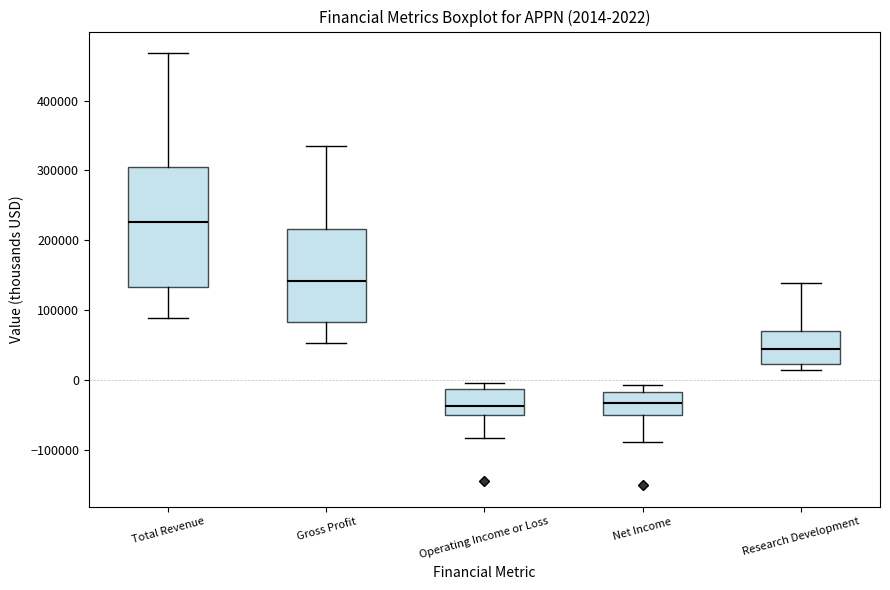

Which box is the tallest, from its lower edge to its upper edge?

Total Revenue